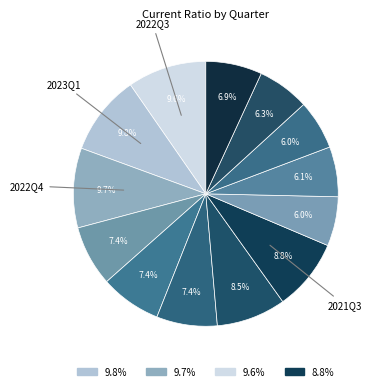

Count the number of slices in the pie.

13